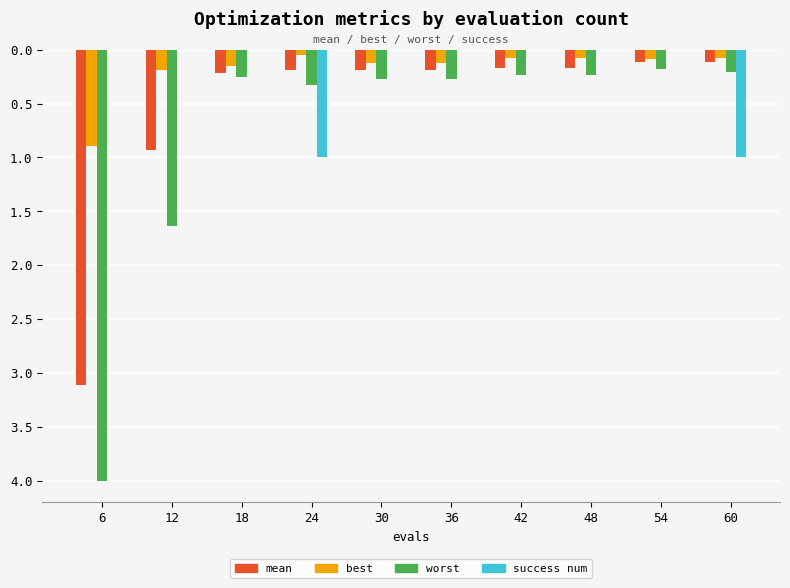

Are the bars grouped side by side (vs. stacked)?

Yes